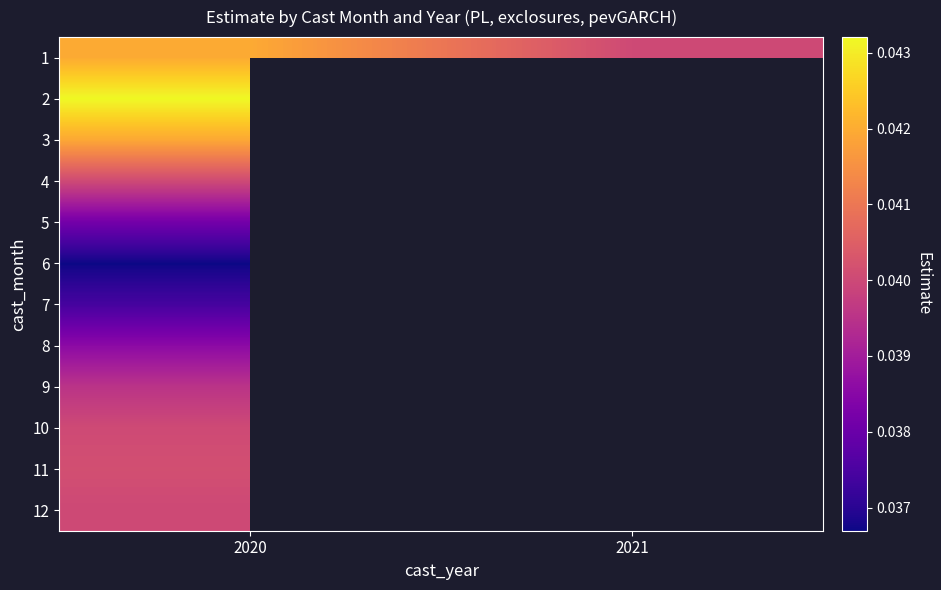

Is it true that 8 equals 0.0 at 2020?

False